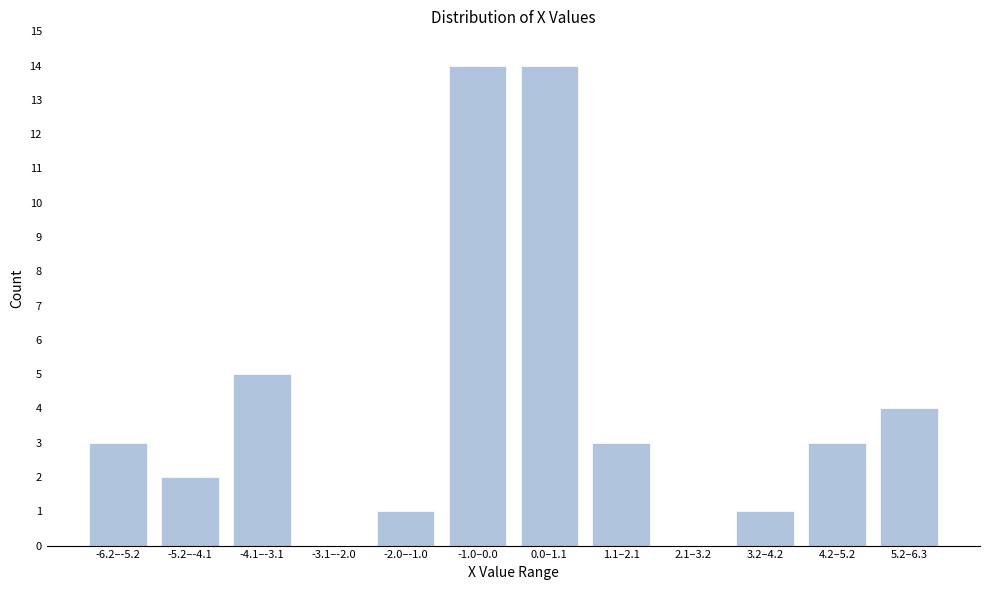

Reading left to right, extract all data points from this chart.

-6.2–-5.2=3	-5.2–-4.1=2	-4.1–-3.1=5	-3.1–-2.0=0	-2.0–-1.0=1	-1.0–0.0=14	0.0–1.1=14	1.1–2.1=3	2.1–3.2=0	3.2–4.2=1	4.2–5.2=3	5.2–6.3=4